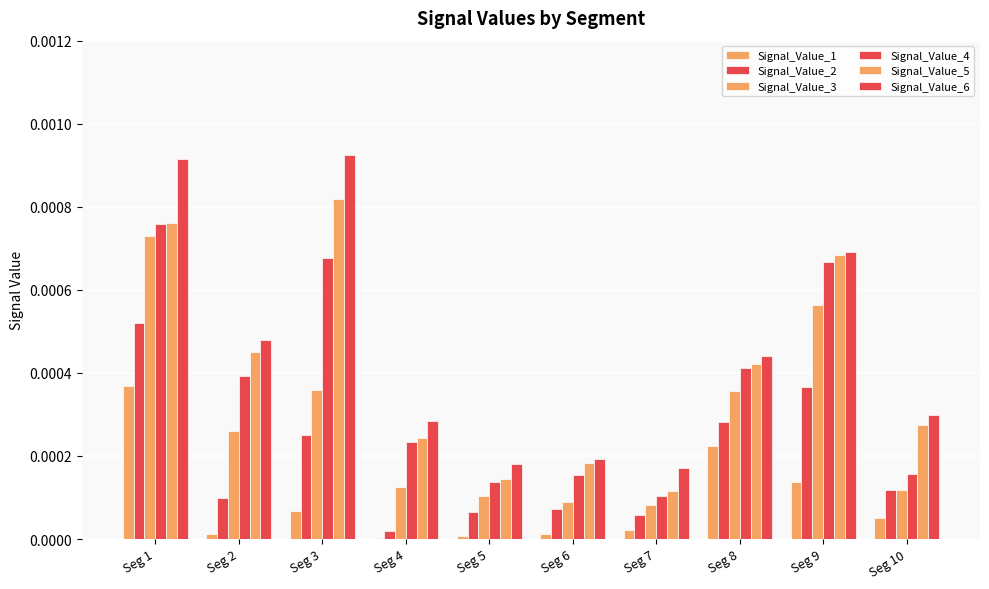

Which series has the largest total across all categories?

Signal_Value_6